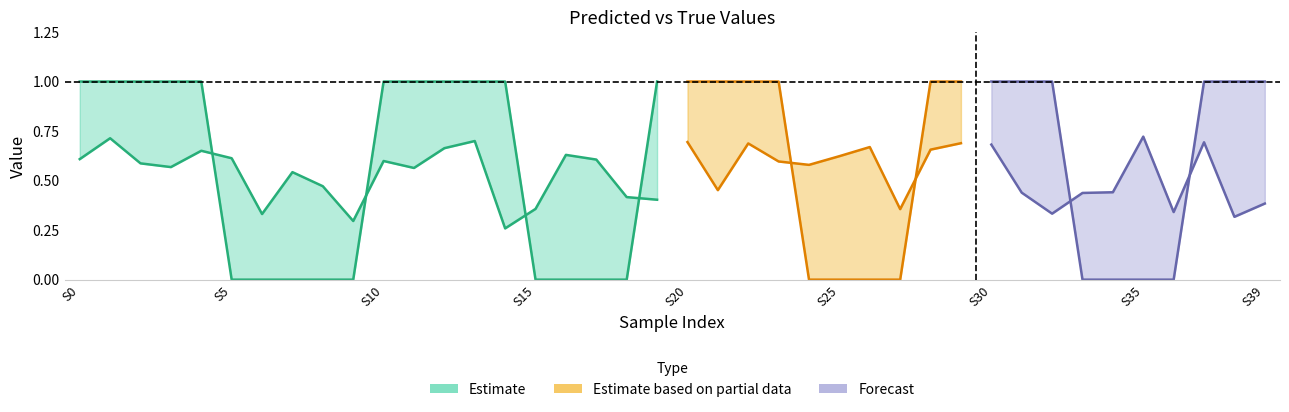

Is the value of y_pred at 7 greater than the value of y_true at 14?

No